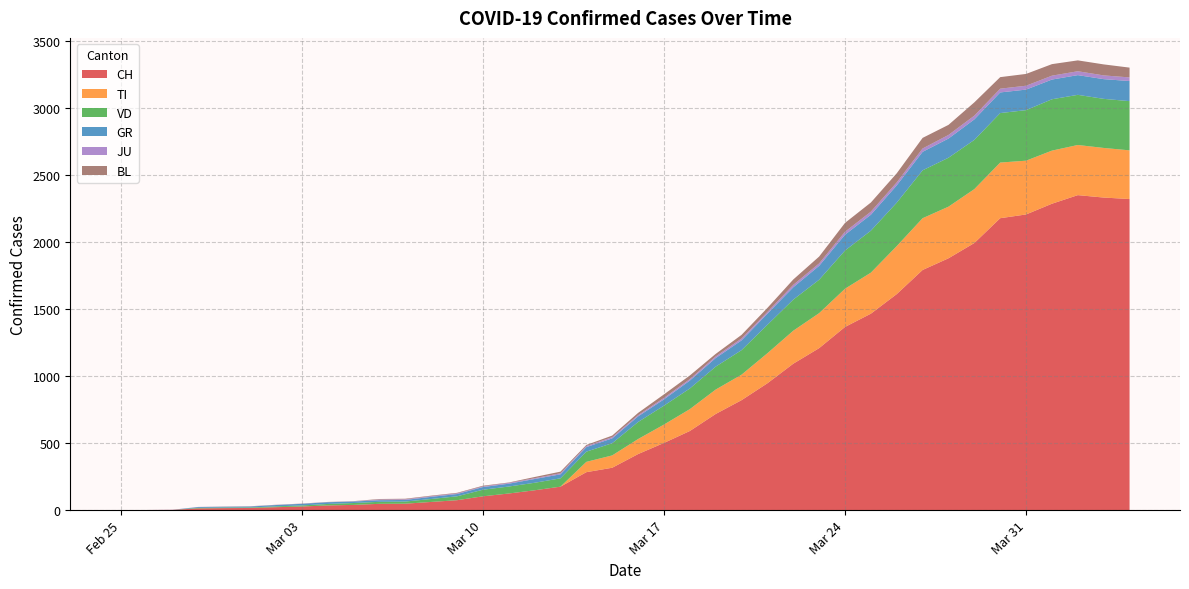

Reading left to right, transcribe all the data shown in this chart.

CH: 0	1	2	13	15	16	22	27	35	39	47	48	61	74	103	124	148	175	283	316	418	501	590	717	820	946	1092	1208	1366	1465	1611	1791	1878	1992	2177	2205	2285	2349	2331	2320
TI: 0	0	0	0	0	0	0	0	0	0	0	0	0	0	0	0	0	0	77	92	112	137	163	182	190	224	246	261	285	306	358	386	385	402	415	401	396	374	370	363
VD: 0	0	0	4	4	4	6	8	11	14	15	16	22	29	49	52	56	62	76	91	127	141	154	171	183	212	232	249	285	313	324	357	365	367	369	377	383	374	366	367
GR: 0	0	0	6	6	7	10	12	13	11	12	12	16	17	20	21	28	30	34	36	42	47	59	64	73	83	92	104	118	119	129	138	143	153	154	153	147	147	147	150
JU: 0	0	1	1	1	1	1	1	1	2	5	5	5	5	5	6	6	8	8	9	9	11	11	12	14	13	18	18	22	23	22	25	27	28	28	29	29	29	28	27
BL: 0	0	0	0	1	1	1	1	1	1	4	4	4	4	5	3	9	12	8	12	17	26	27	19	27	30	40	51	66	68	68	79	75	99	86	88	86	81	82	73